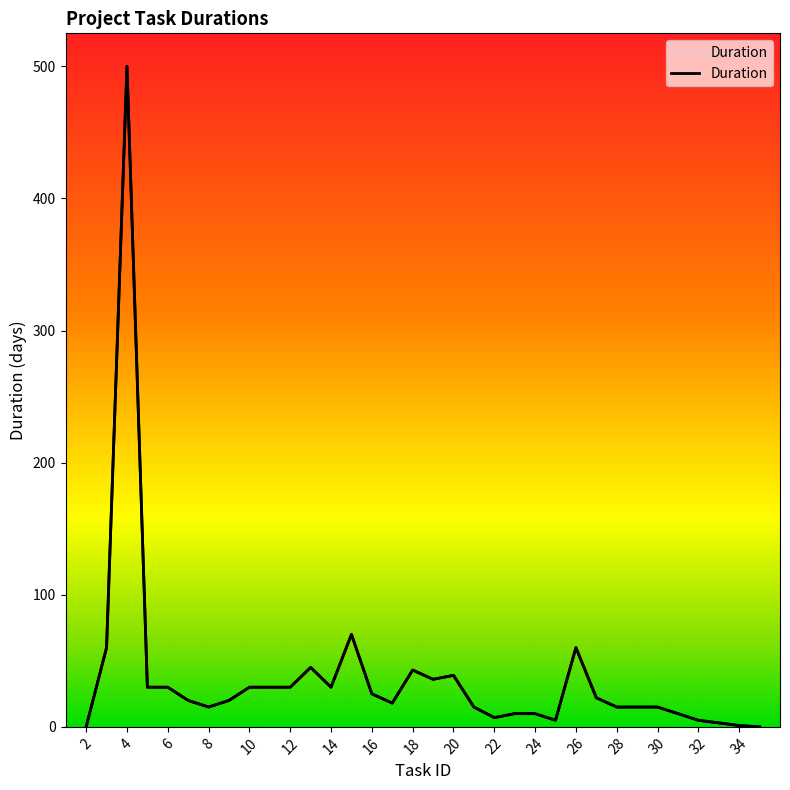

How many data points are less than 20?

16